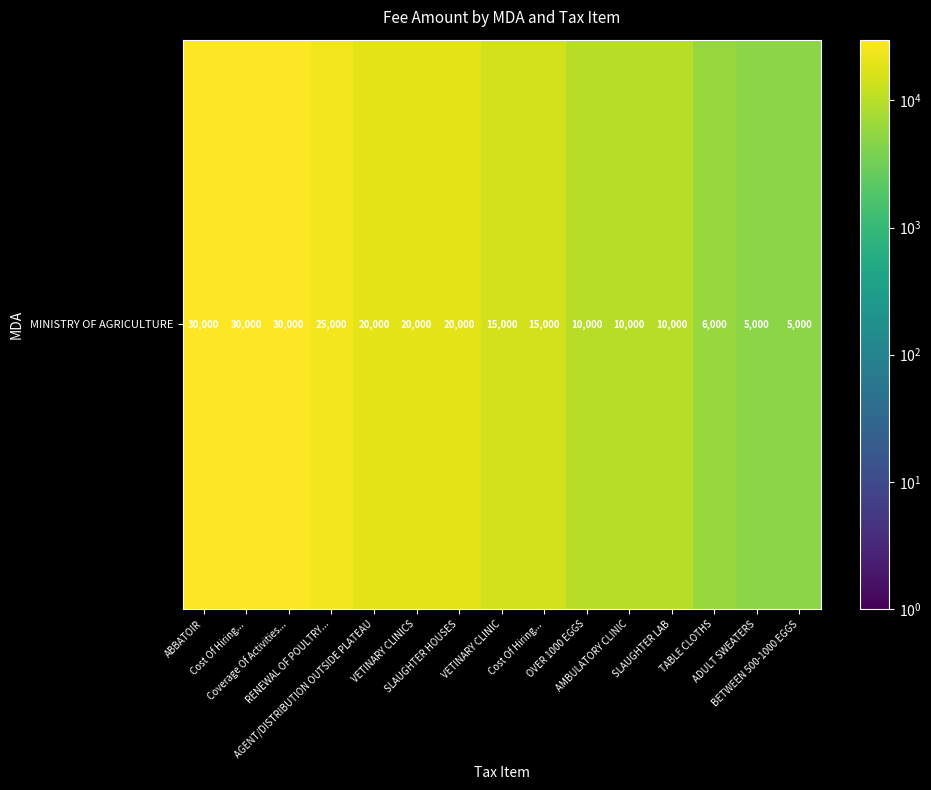

Reading right to left, list all the values displayed in this chart.

BETWEEN 500-1000 EGGS=5000	ADULT SWEATERS=5000	TABLE CLOTHS=6000	SLAUGHTER LAB=10000	AMBULATORY CLINIC=10000	OVER 1000 EGGS=10000	Cost Of Hiring...=15000	VETINARY CLINIC=15000	SLAUGHTER HOUSES=20000	VETINARY CLINICS=20000	AGENT/DISTRIBUTION OUTSIDE PLATEAU=20000	RENEWAL OF POULTRY...=25000	Coverage Of Activities...=30000	Cost Of Hiring...=30000	ABBATOIR=30000